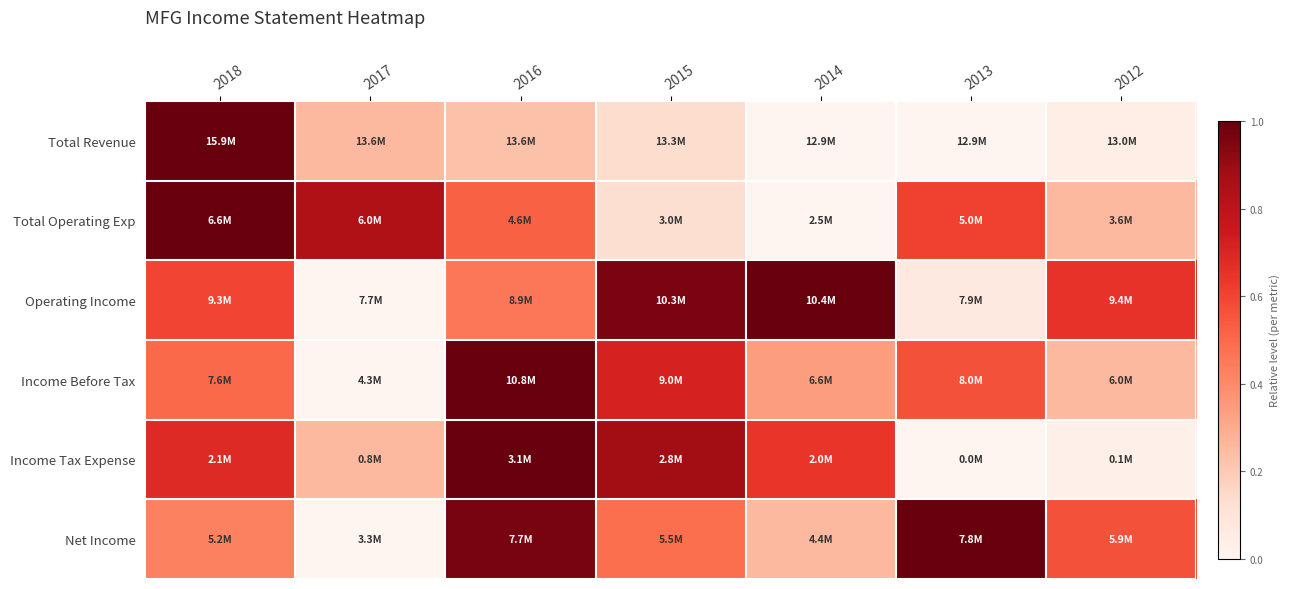

Reading left to right, what are all the values shown in this chart?

Total Revenue: 2018=1.0	2017=0.3	2016=0.2	2015=0.1	2014=0.0	2013=0.0	2012=0.0
Total Operating Exp: 2018=1.0	2017=0.8	2016=0.5	2015=0.1	2014=0.0	2013=0.6	2012=0.3
Operating Income: 2018=0.6	2017=0.0	2016=0.5	2015=1.0	2014=1.0	2013=0.1	2012=0.7
Income Before Tax: 2018=0.5	2017=0.0	2016=1.0	2015=0.7	2014=0.3	2013=0.6	2012=0.3
Income Tax Expense: 2018=0.7	2017=0.3	2016=1.0	2015=0.9	2014=0.6	2013=0.0	2012=0.0
Net Income: 2018=0.4	2017=0.0	2016=1.0	2015=0.5	2014=0.3	2013=1.0	2012=0.6